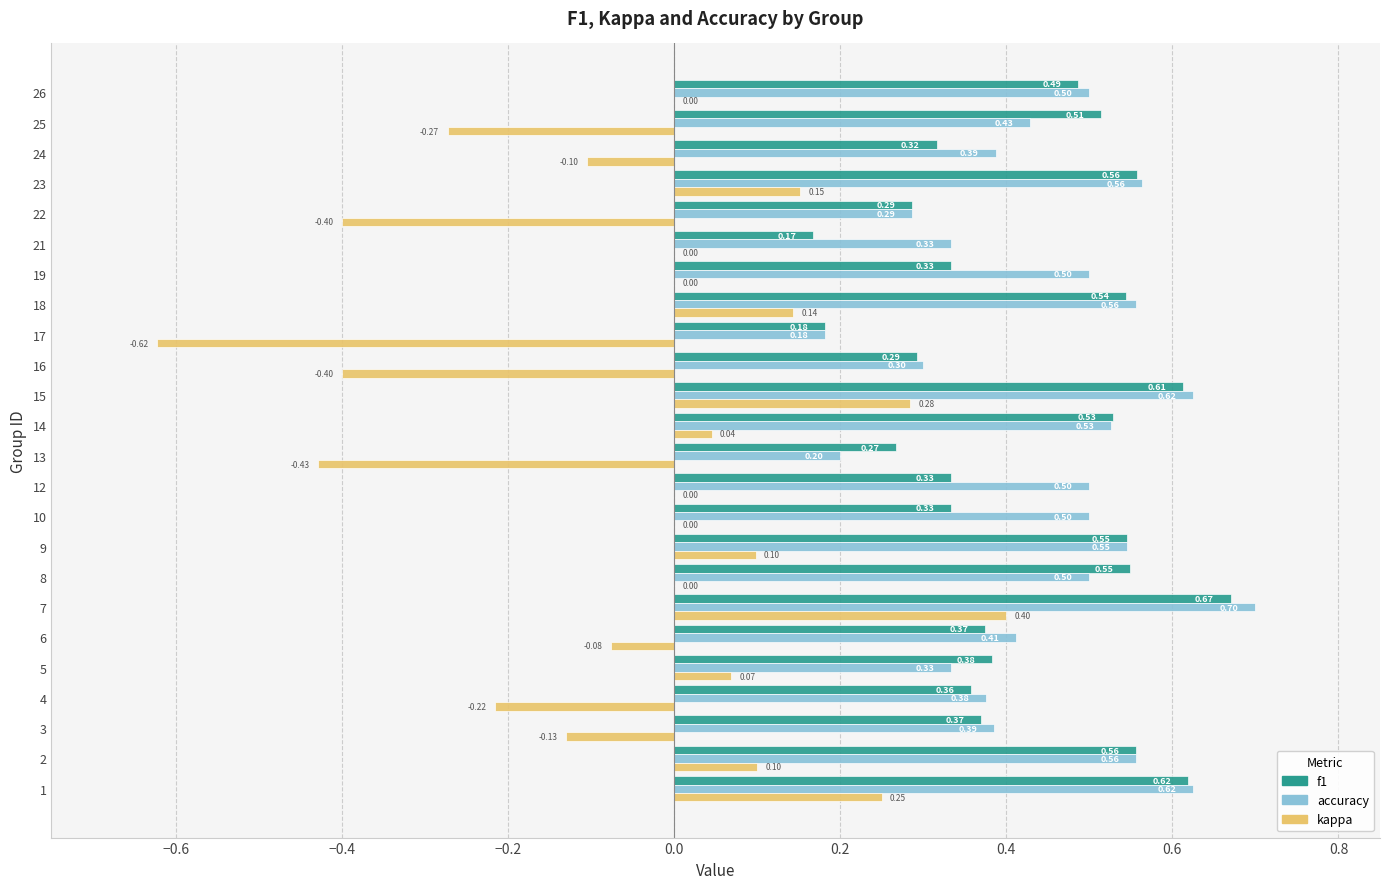

What is the total value across all series at 26?

1.0